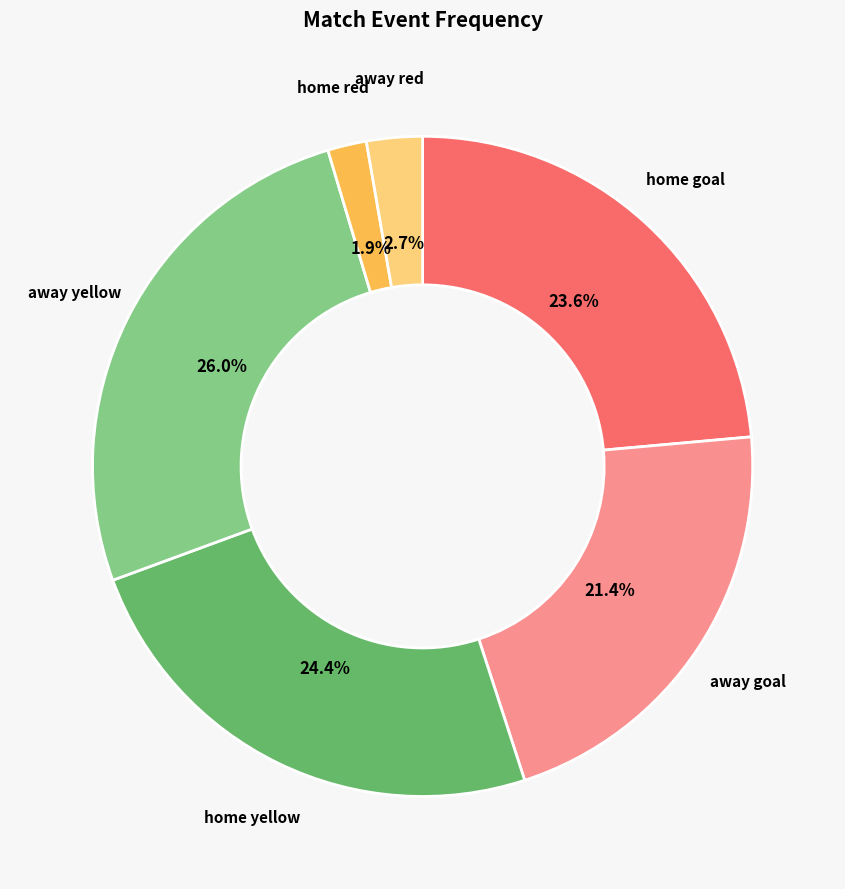

To the nearest percent, what is the difference between the largest and smallest slice percentages?

24%